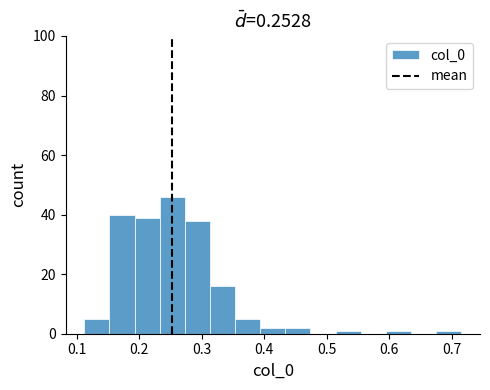

How tall is the bar that spans 0.39 to 0.43 on the x-axis? Neither the bar edges nor the heights are printed on the chart, so give them approximately, as read against the axes.

2